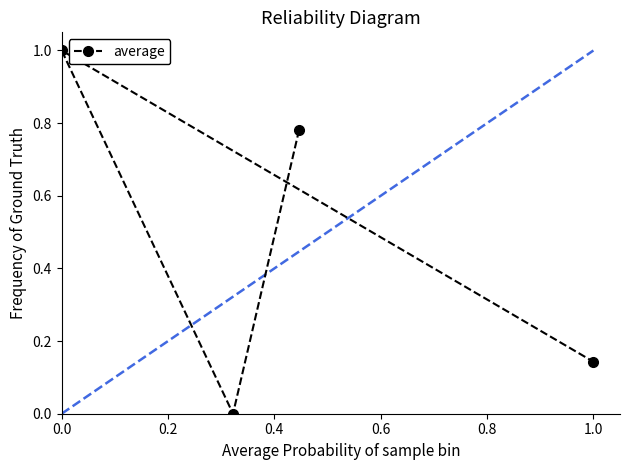

True or false: the data shows 0.4 at 0.0.

False